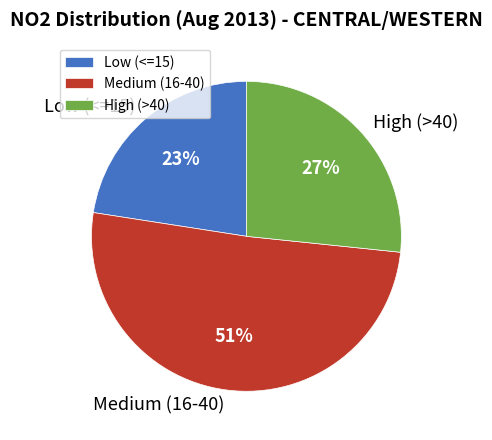

What is the largest slice in the pie chart?

Medium (16-40)